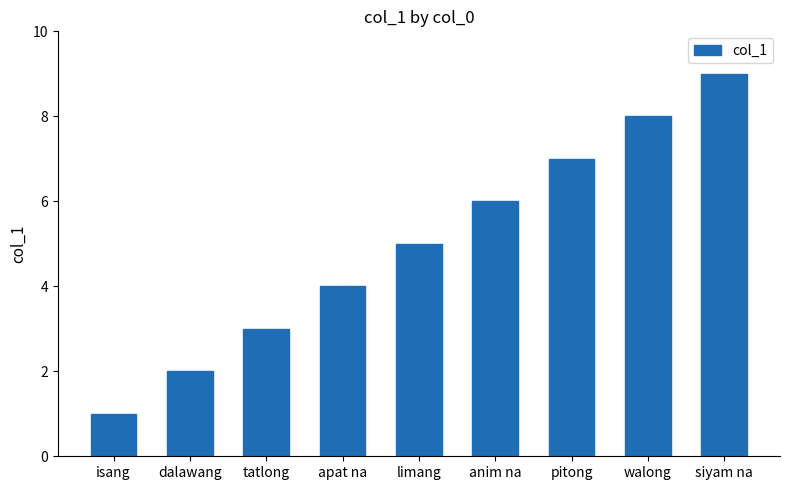

What is the difference between the second highest and minimum values?

7